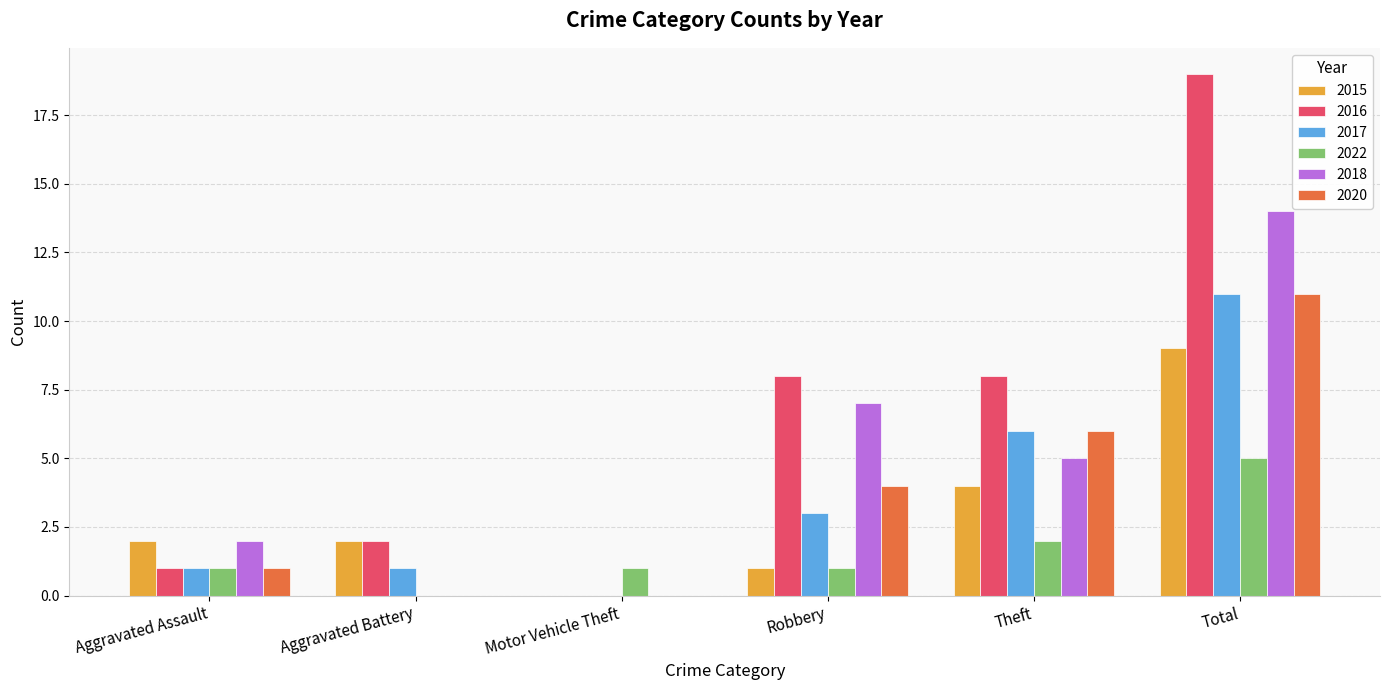

What is the sum of the 2022 values at Theft and Robbery?

3